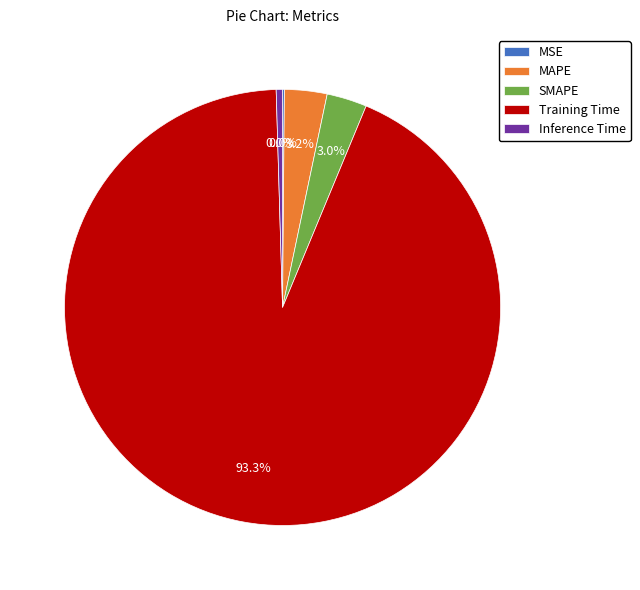

Between MSE and MAPE, which is larger?

MAPE